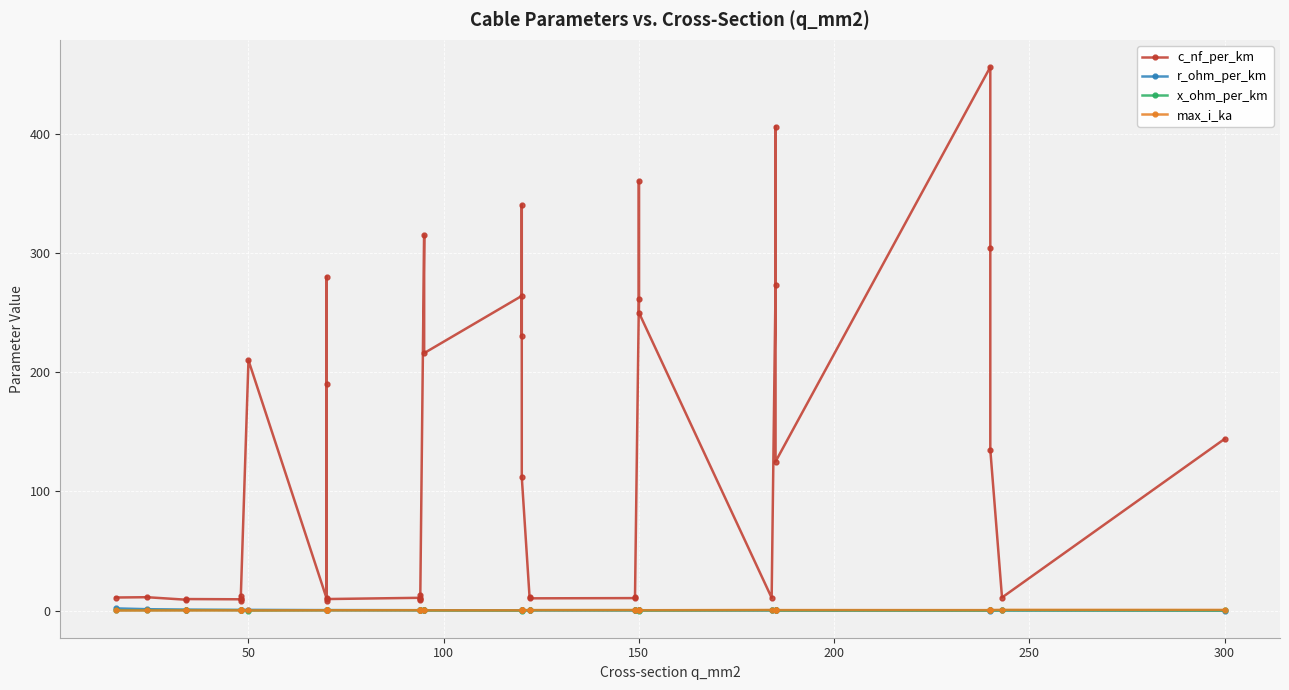

How many data points does each series have?

40